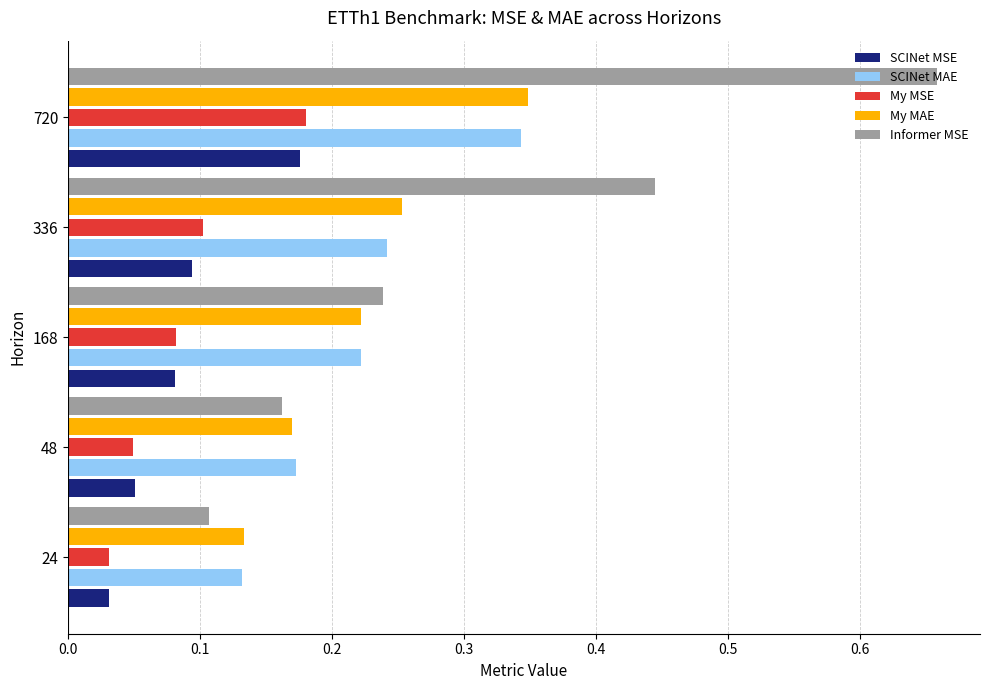

Between 24 and 48, which series saw the biggest shift?

Informer MSE